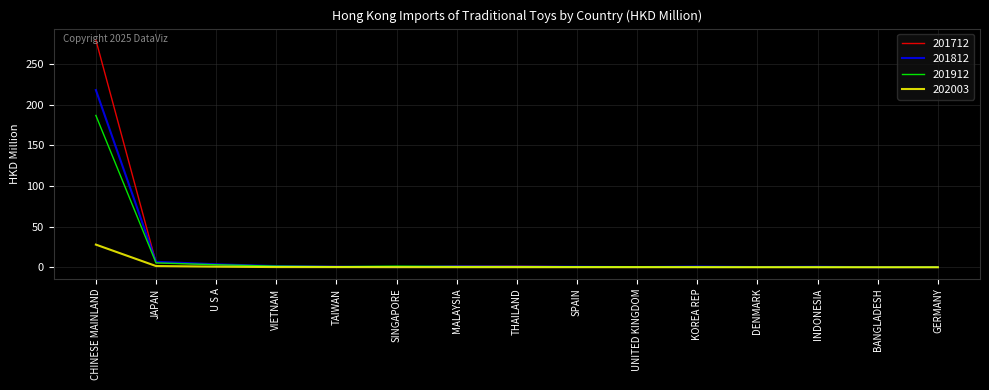

Is the value of 201912 at CHINESE MAINLAND greater than the value of 201812 at MALAYSIA?

Yes